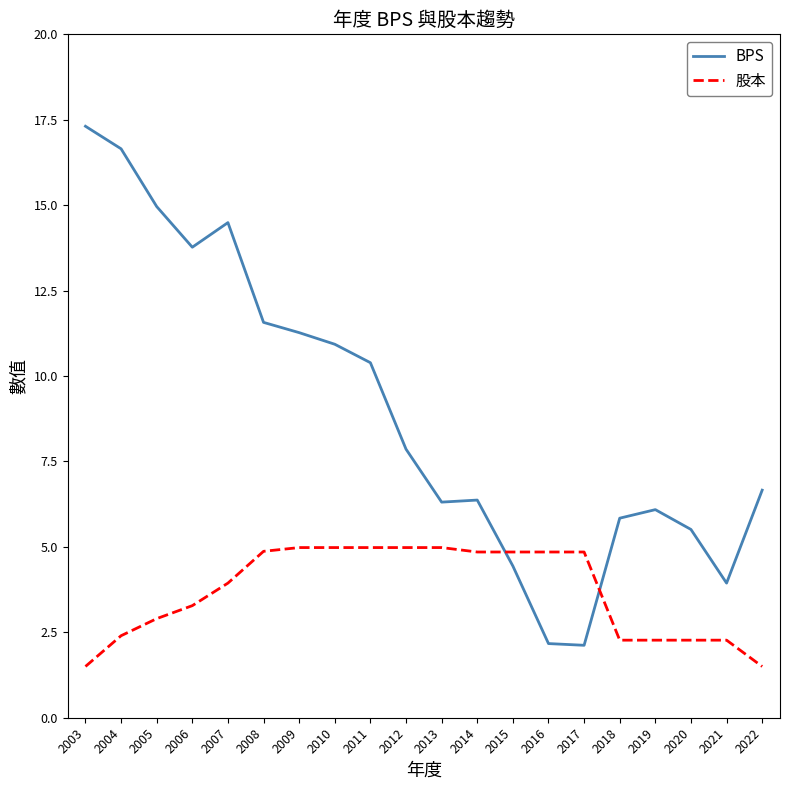

What is the approximate value of BPS at 2020?

5.5